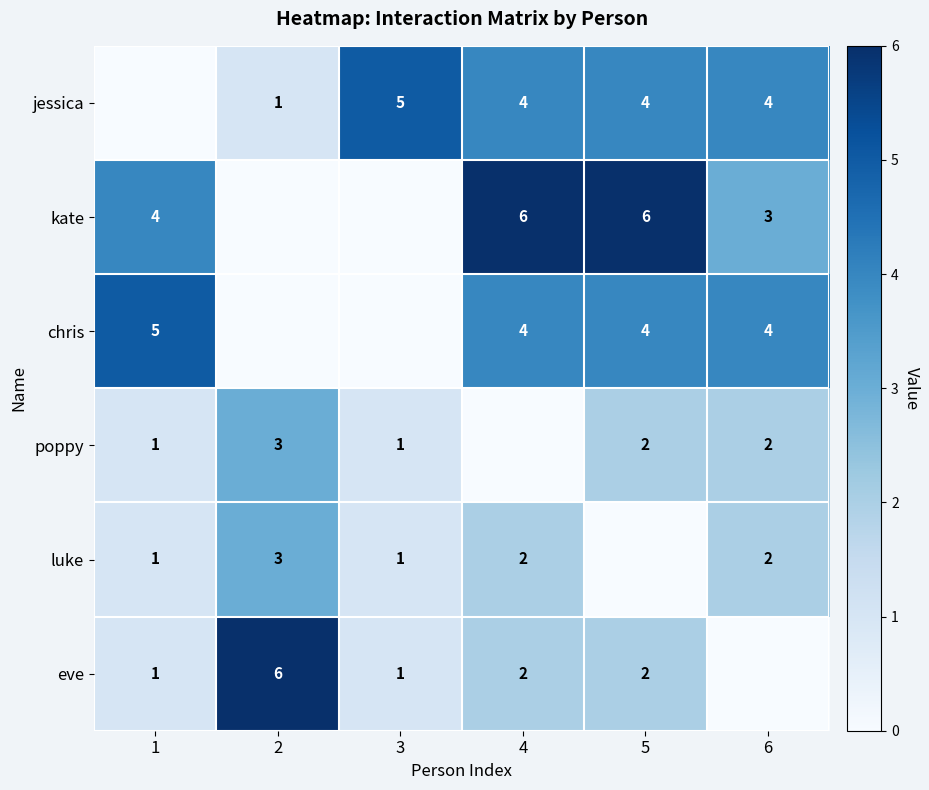

What is the total value across all series at 2?

13